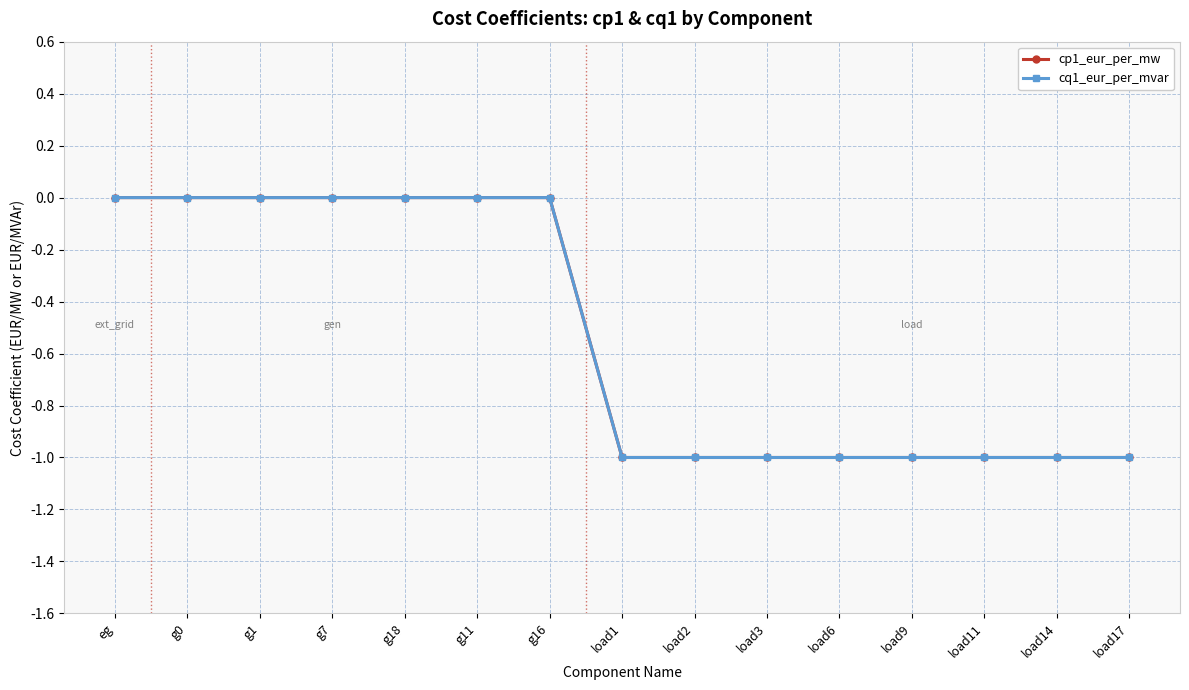

How many values in cq1_eur_per_mvar are below zero?

8